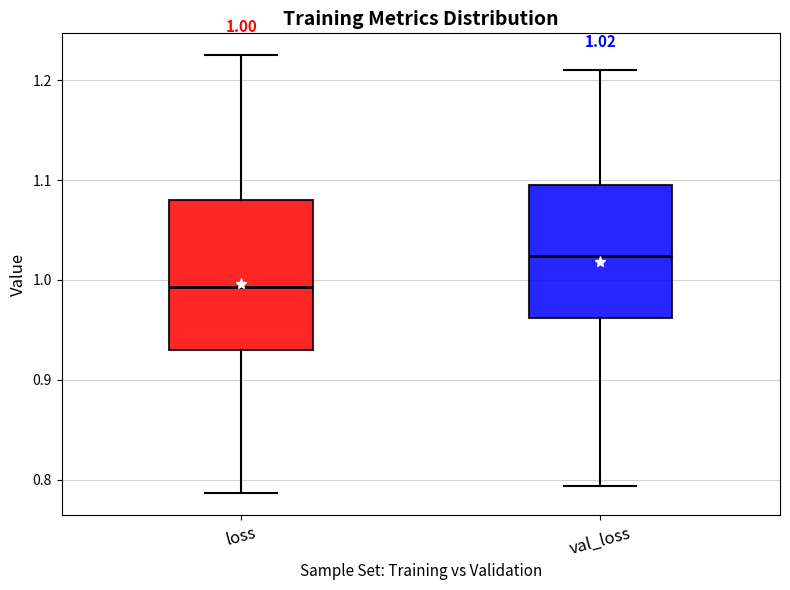

Which box's median line is the lowest?

loss